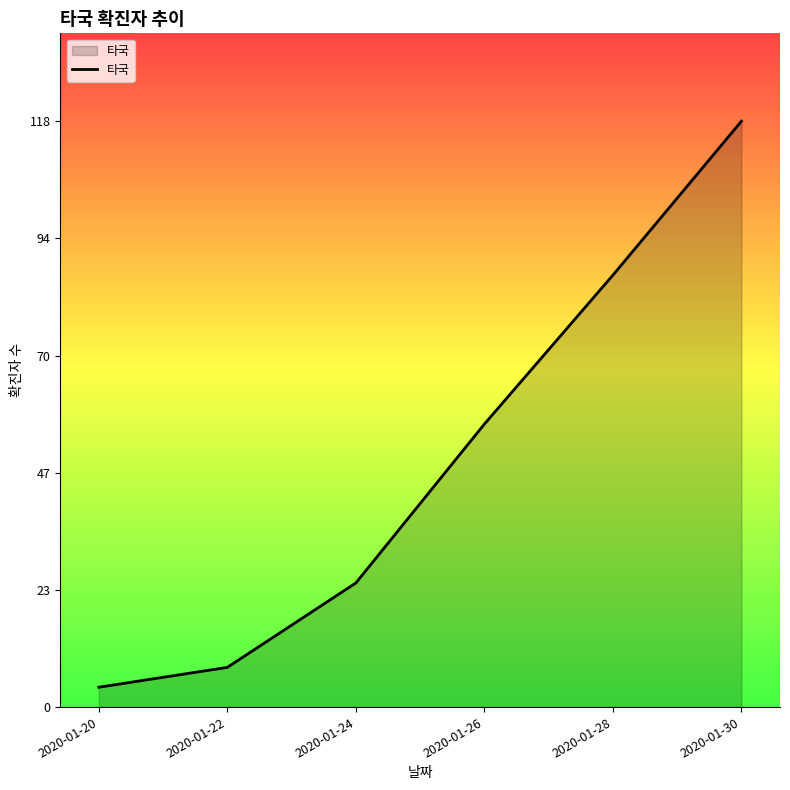

Reading left to right, what are all the values shown in this chart?

2020-01-20=4	2020-01-22=8	2020-01-24=25	2020-01-26=57	2020-01-28=87	2020-01-30=118